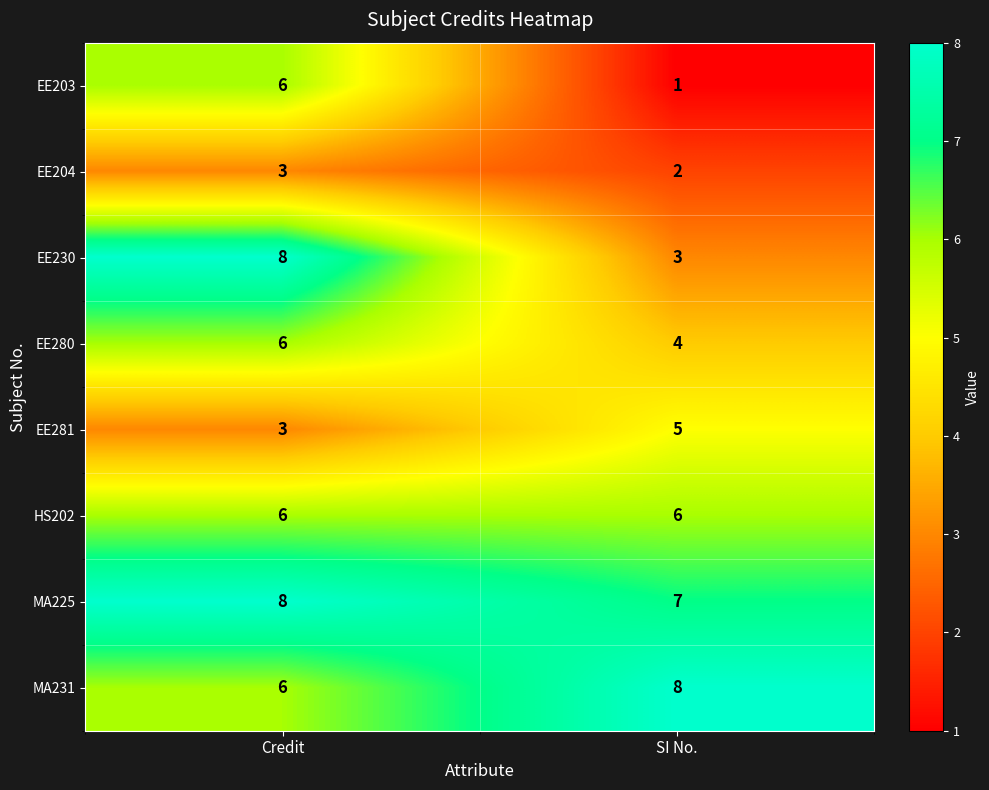

What is the smallest value displayed?

1